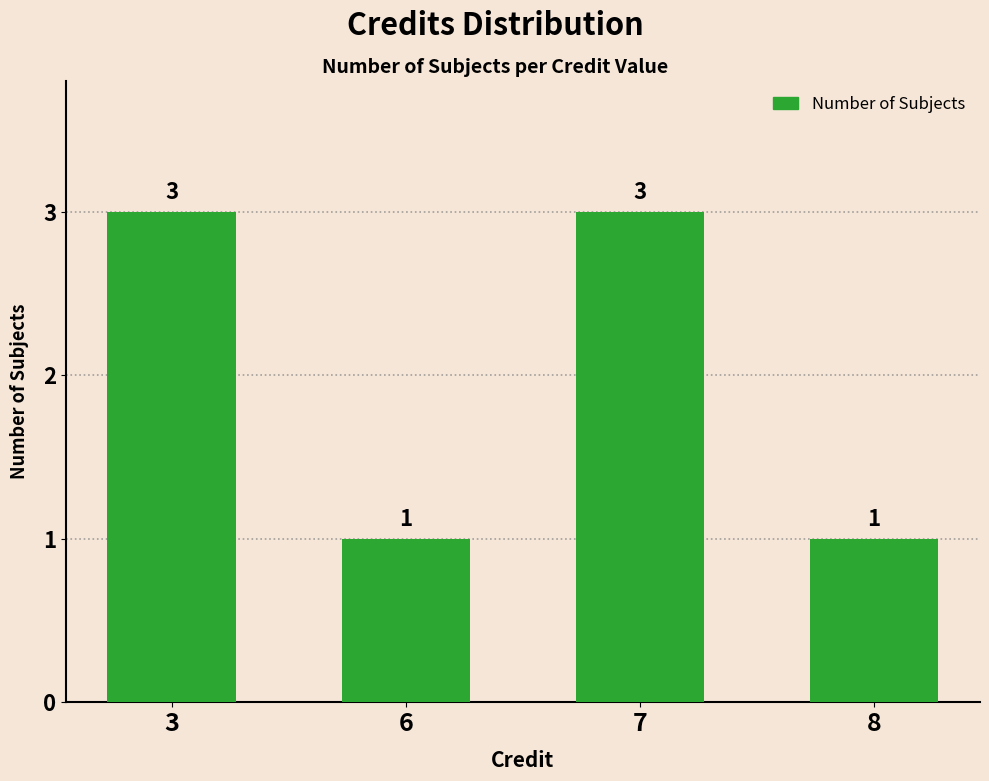

What is the value of the 3rd bar from the left?

3